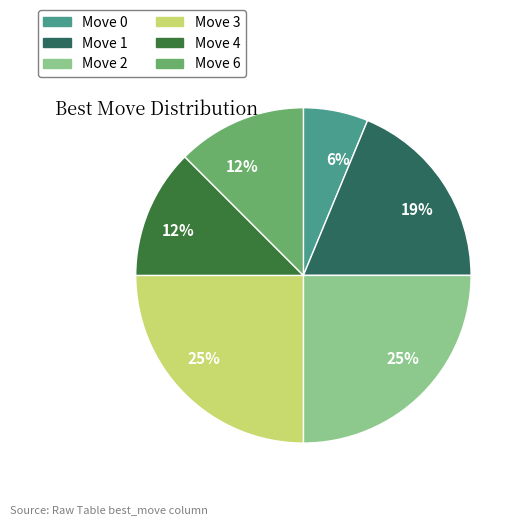

To the nearest percent, what percentage of the pie is Move 2?

25%